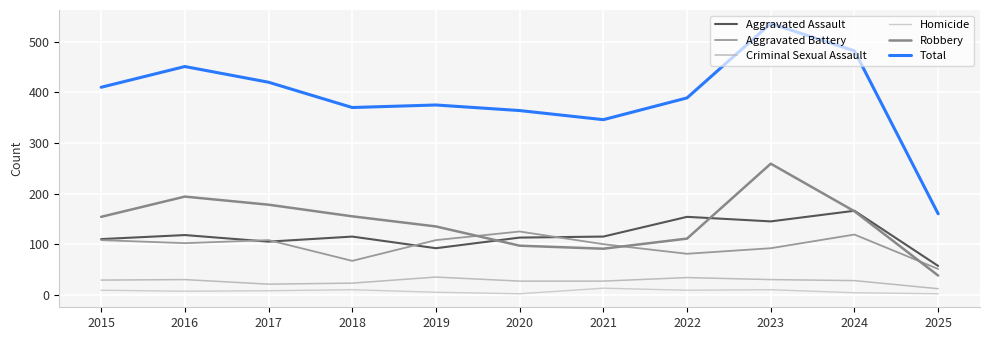

Which series has the largest total across all categories?

Total